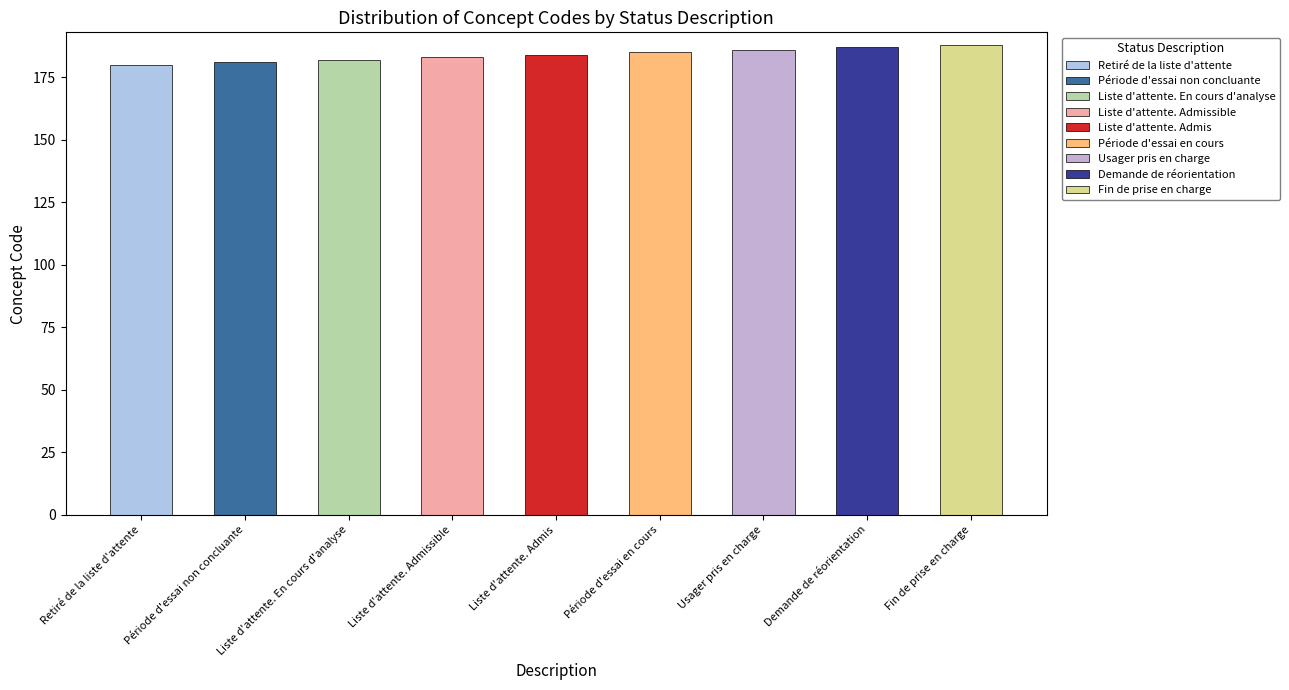

Where is the data nearest to the value 184?

Liste d'attente. Admis